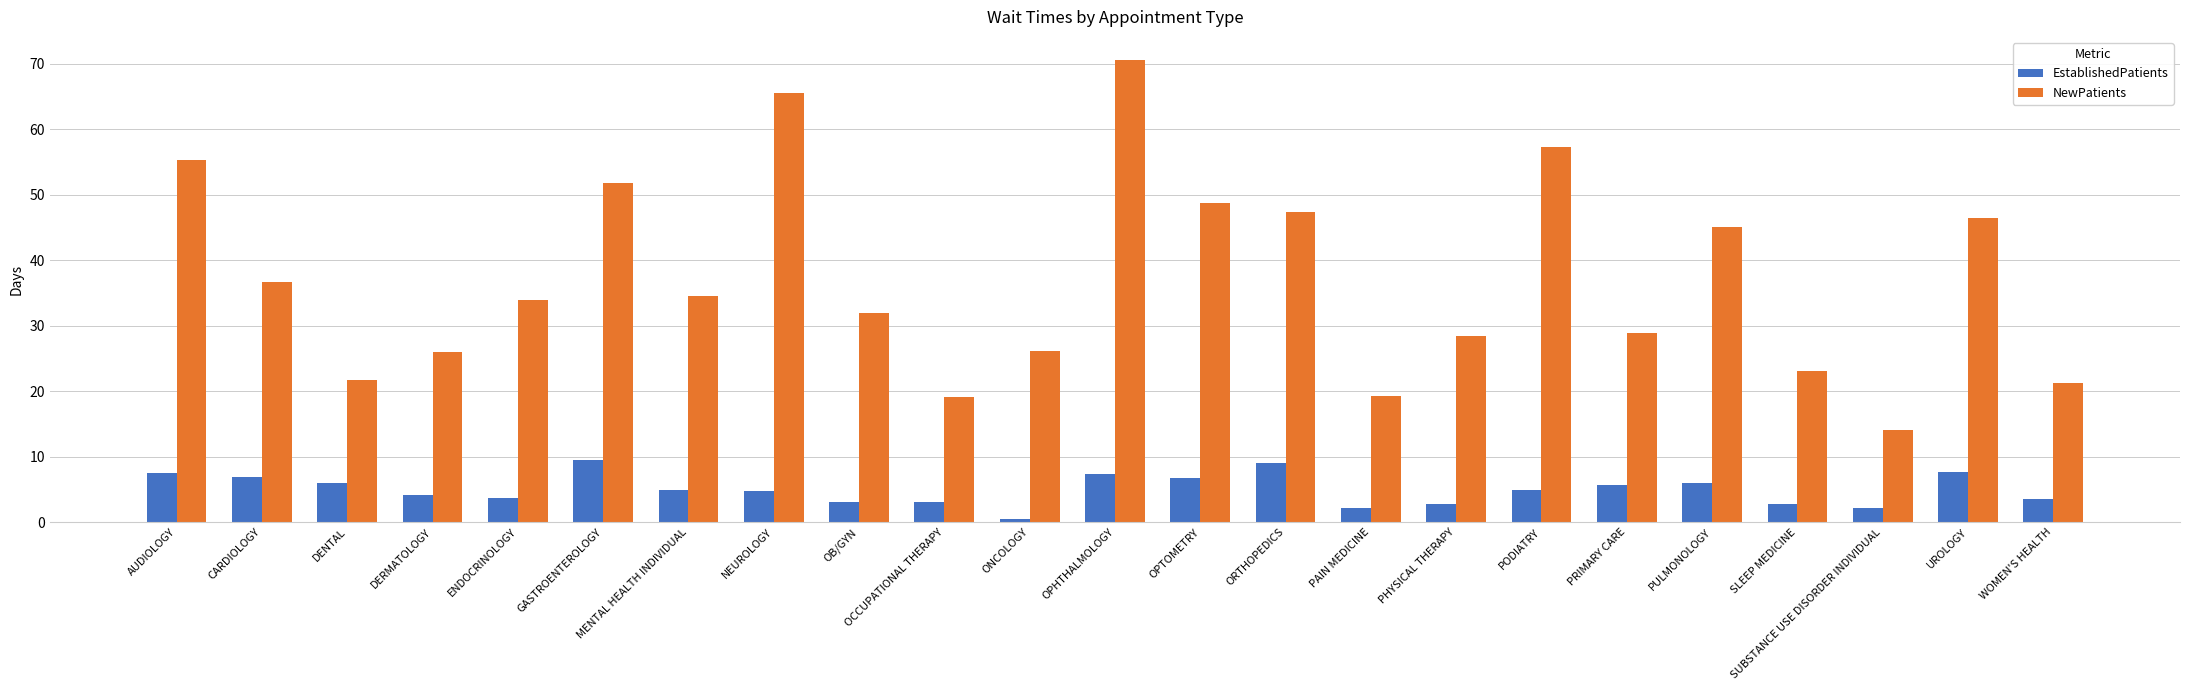

At how many categories does at least one series exceed 8?

23